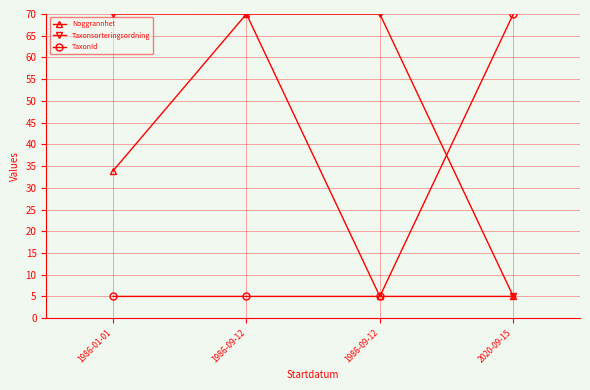

Is the value of Noggrannhet at 1986-01-01 greater than the value of TaxonId at 1986-09-12?

Yes